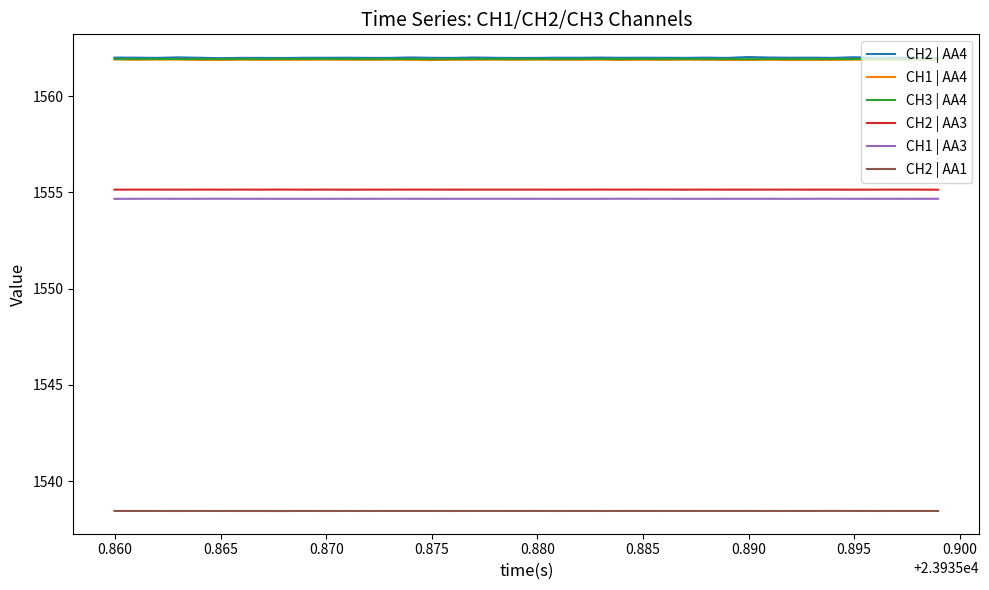

True or false: CH2 | AA4 and CH2 | AA3 intersect in this chart.

False